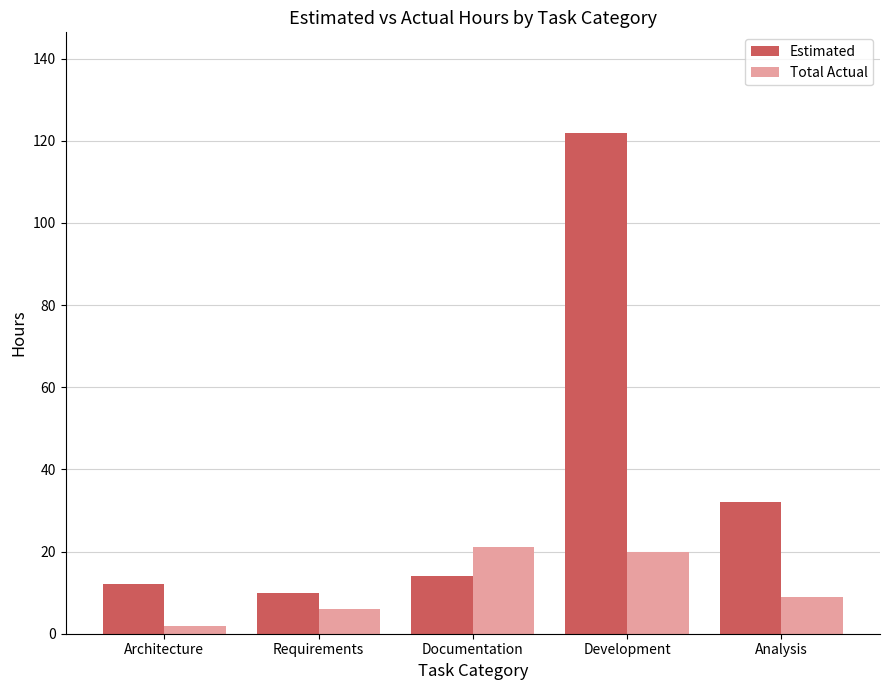

What is the sum of all Estimated values?

190